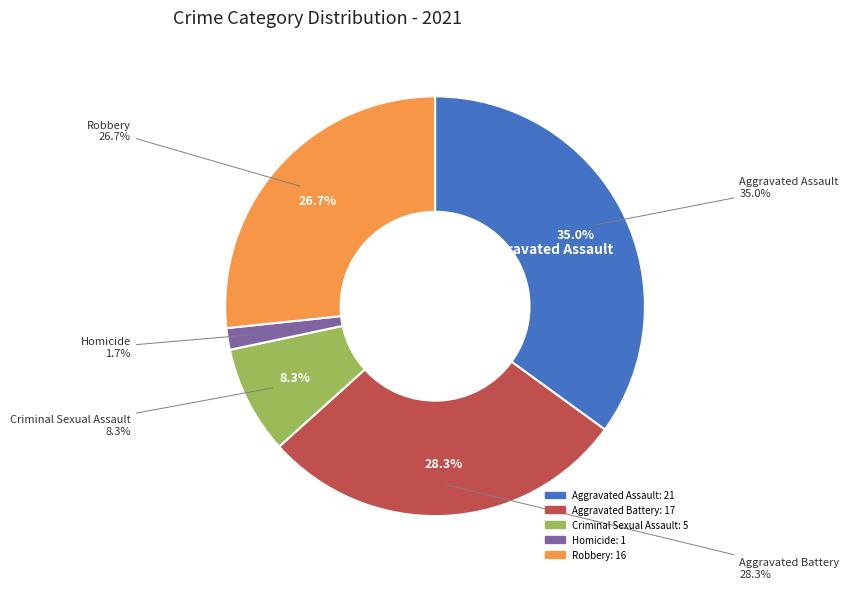

Which slice is the largest?

Aggravated Assault